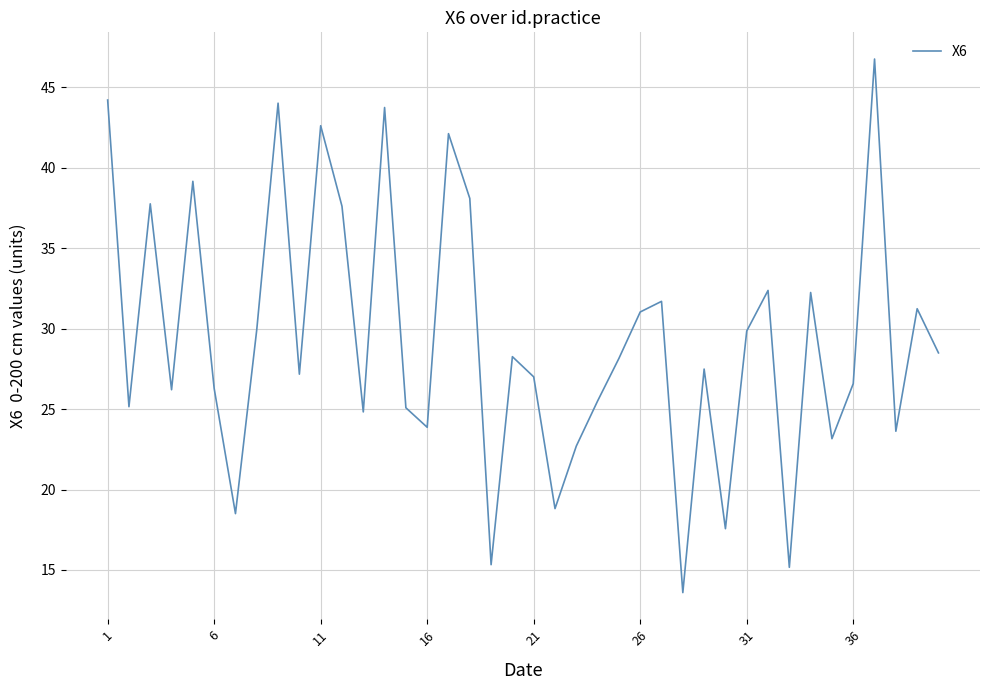

What is the difference between the maximum and minimum values?

33.2